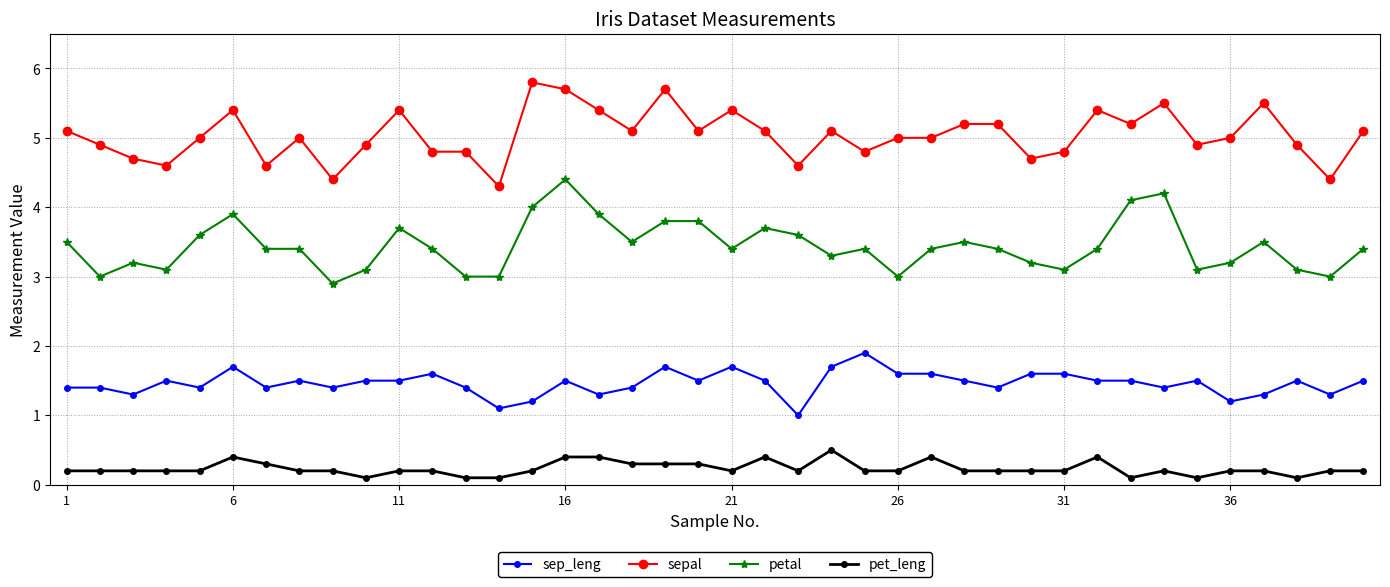

List the series in order of their peak value, highest first.

sepal, petal, sep_leng, pet_leng